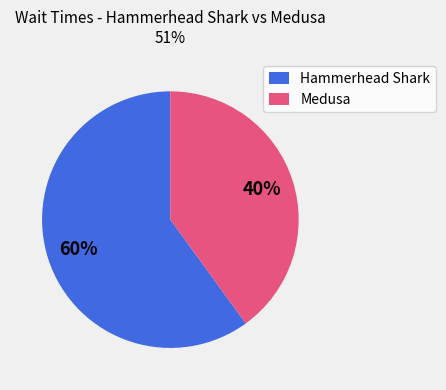

Count the number of slices in the pie.

2